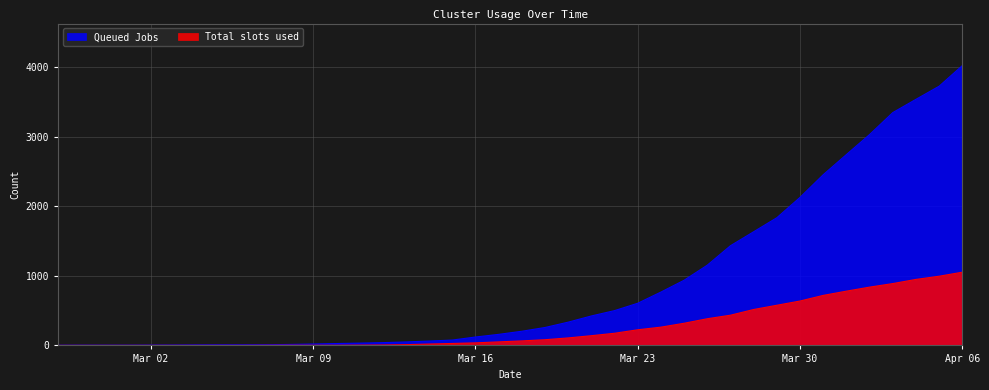

Reading left to right, transcribe all the data shown in this chart.

Queued Jobs: 3	4	4	4	5	6	8	9	9	10	14	20	27	33	40	50	63	77	121	159	204	258	335	424	501	607	768	938	1155	1435	1636	1838	2131	2457	2747	3035	3351	3542	3731	4028
Total slots used: 0	0	0	0	0	0	0	0	0	1	2	2	2	4	6	11	20	28	37	51	65	82	108	140	175	225	263	319	384	435	517	578	639	720	781	839	890	950	996	1054